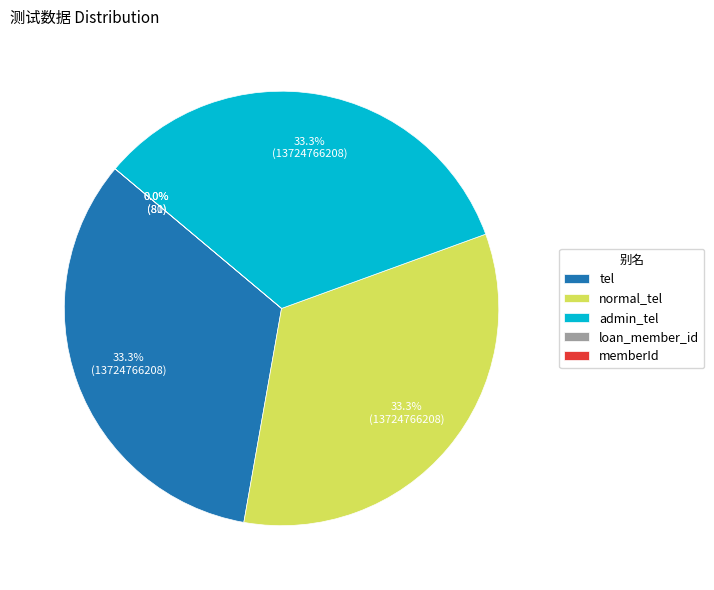

To the nearest percent, what is the average slice percentage?

20%